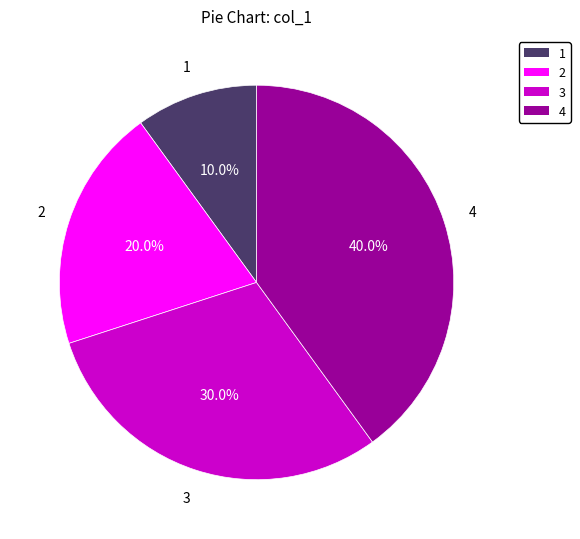

Approximately how many times larger is the value at 1 compared to 3?

0.3